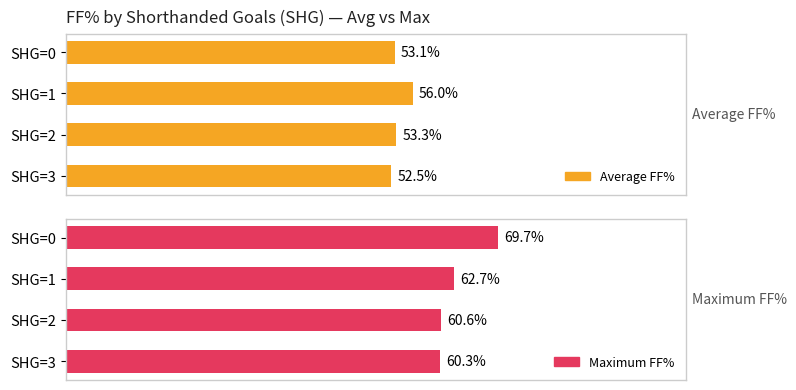

Which series has the widest spread of values?

Maximum FF%